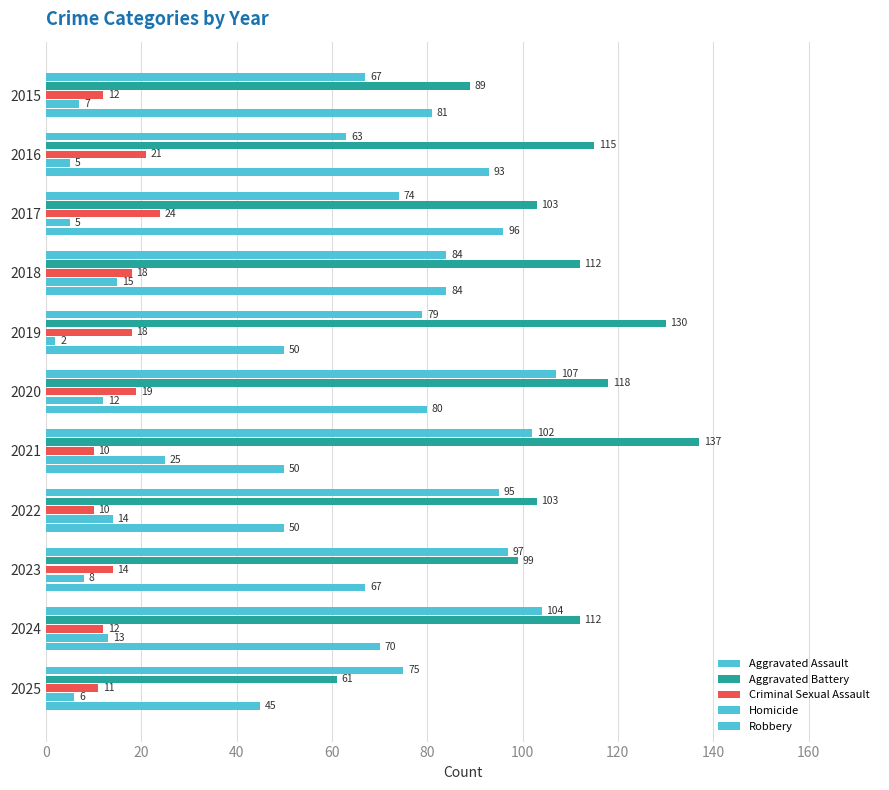

What is the average value of the Aggravated Assault series?

86